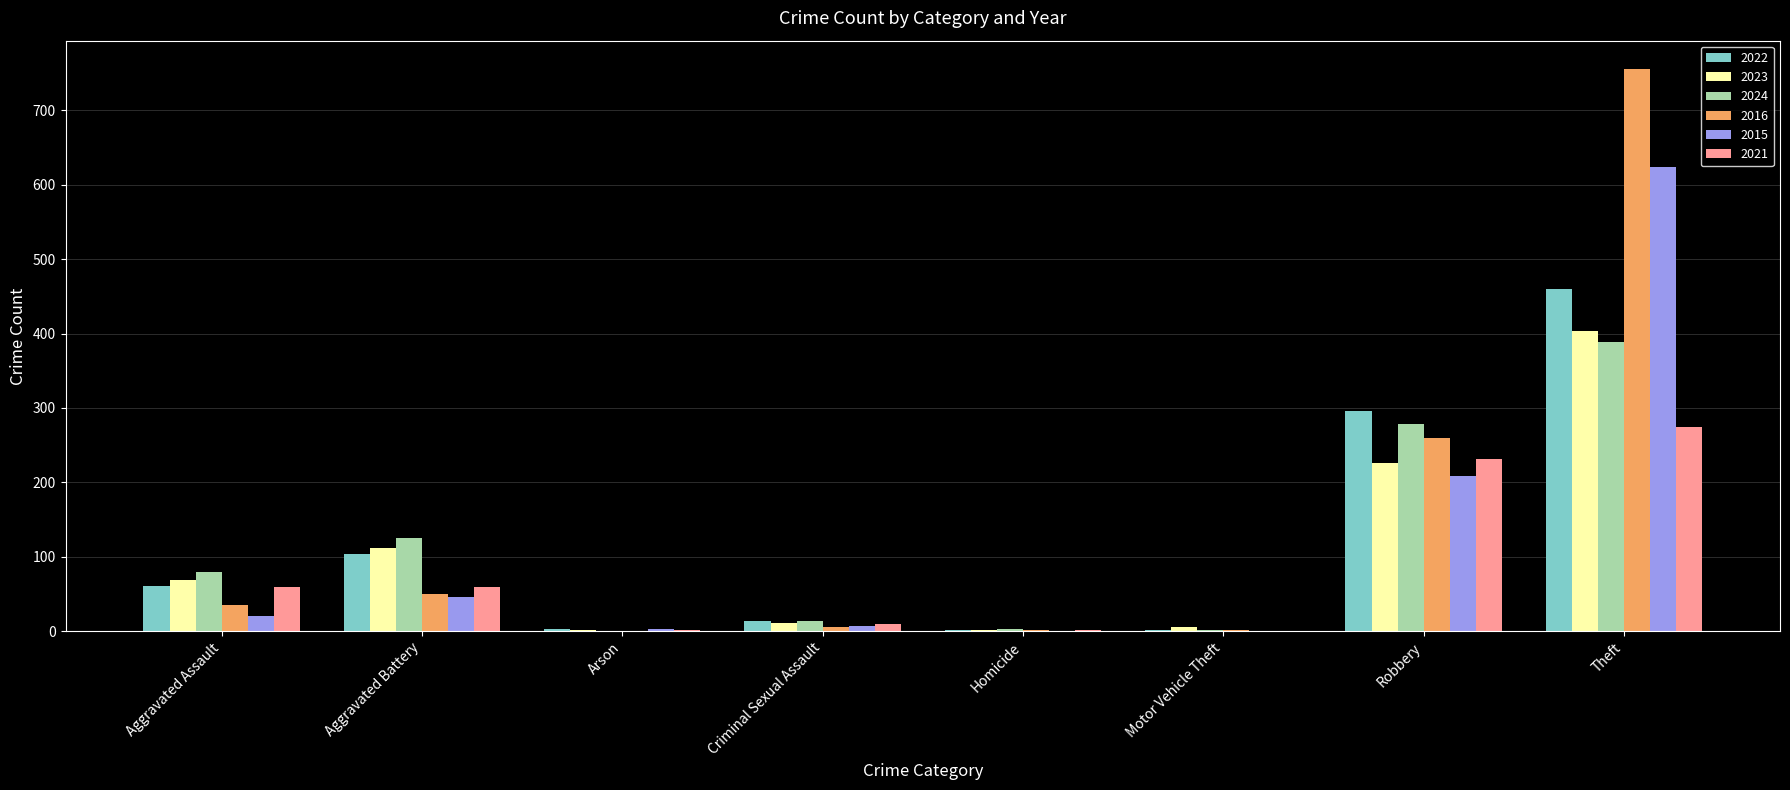

Which category has the highest value in the 2016 series?

Theft